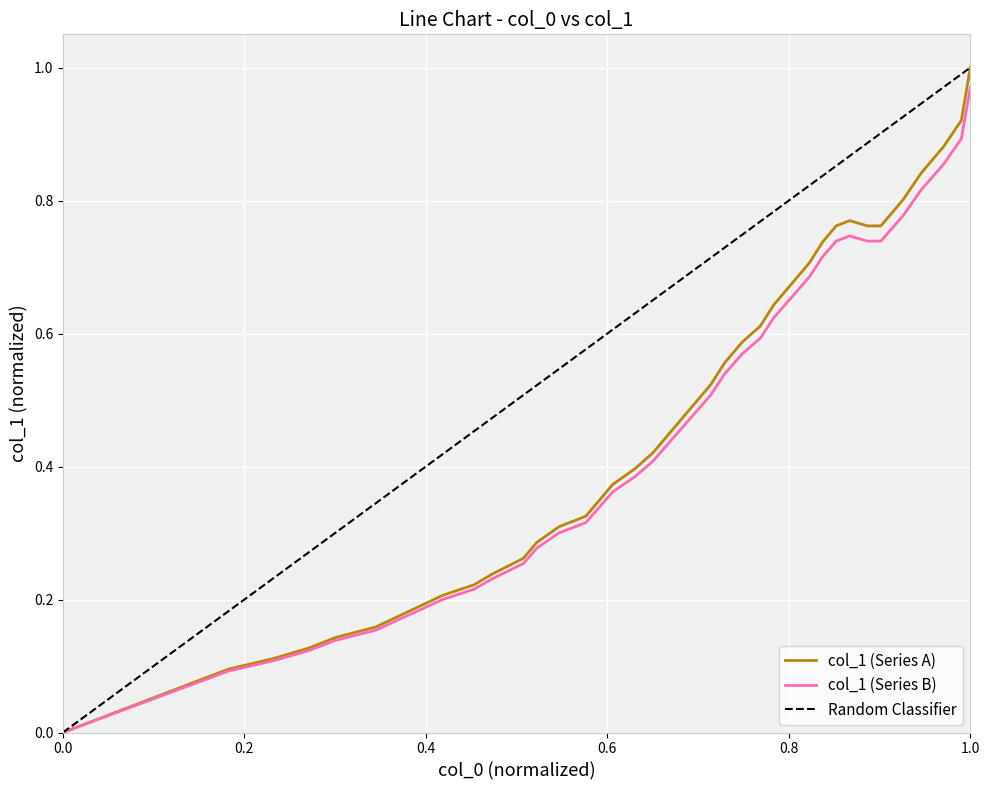

What is the sum of all values?

19.3